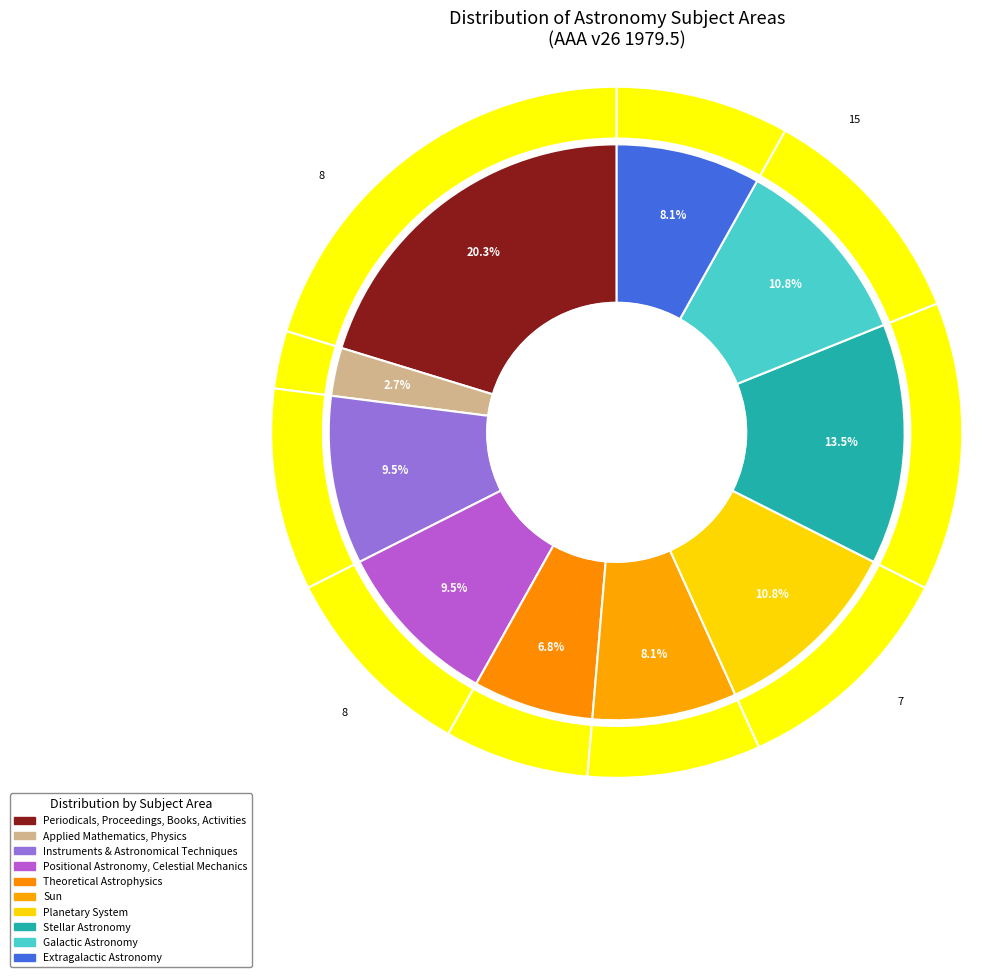

Does any single category account for the majority?

No